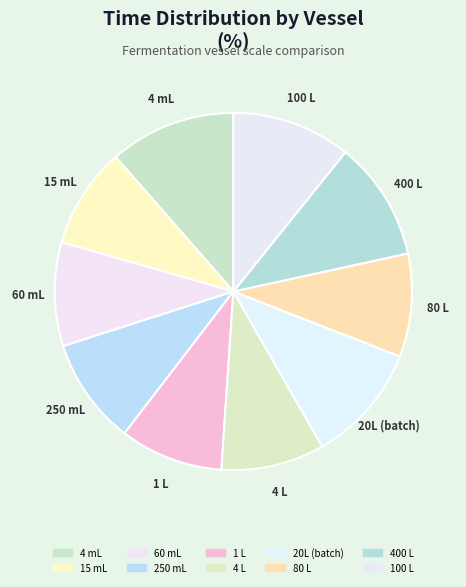

Count the number of slices in the pie.

10